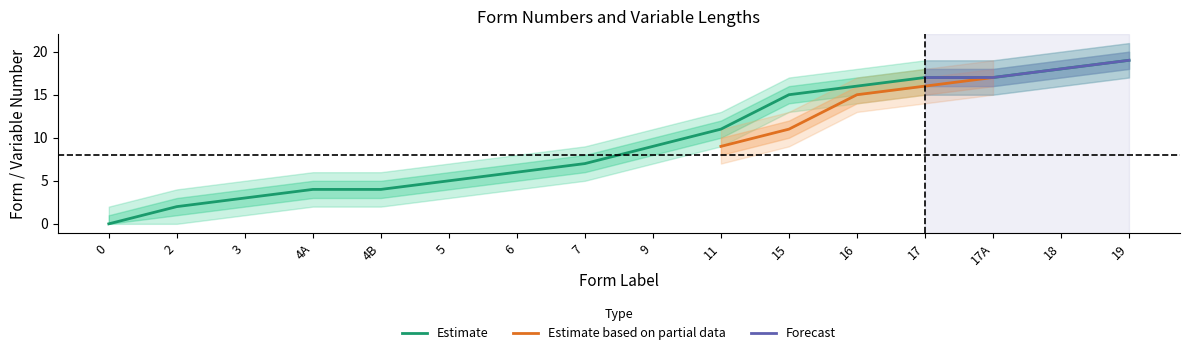

At which label does the data first exceed 9?

11